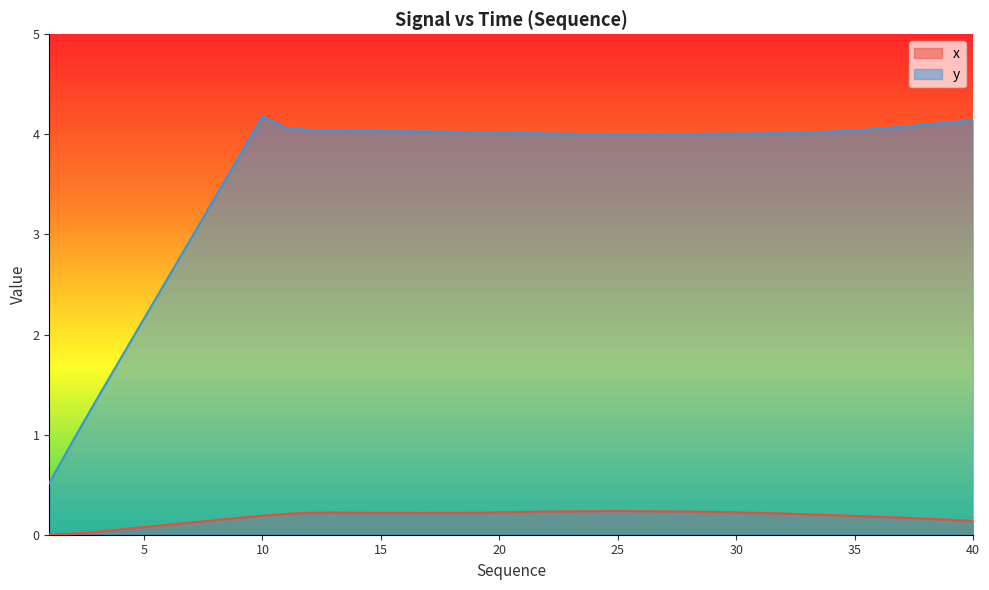

What is the sum of the y values at 13 and 14?

8.1